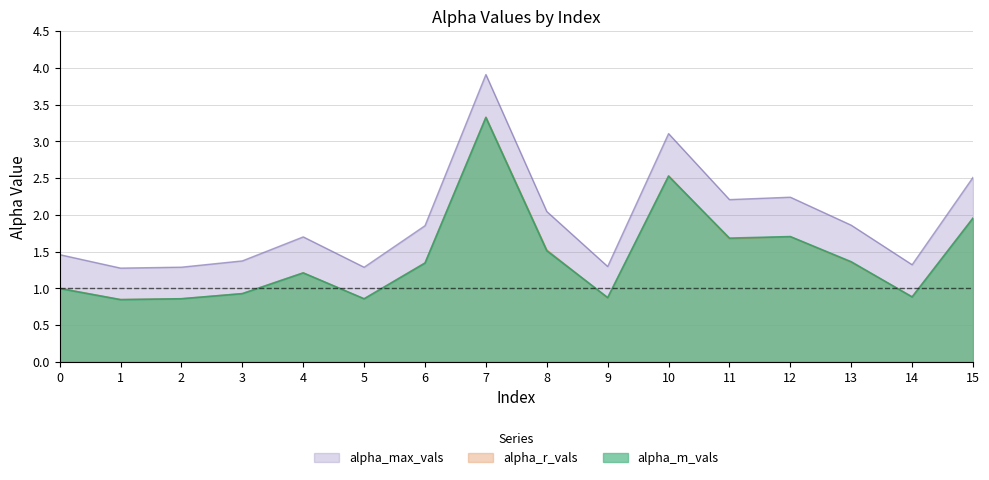

Which series has the largest range (max minus min)?

alpha_max_vals